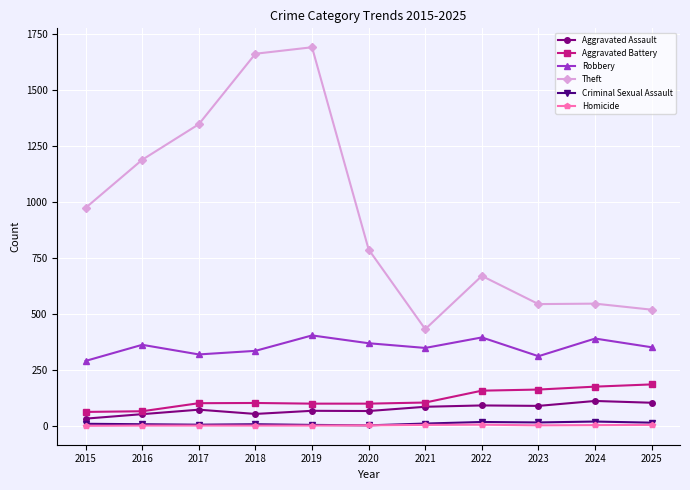

What is the maximum value shown in the chart?

1692